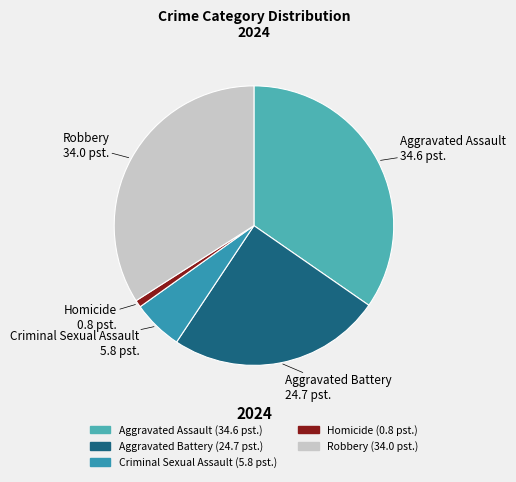

Is it true that Criminal Sexual Assault is 6% of the pie?

True